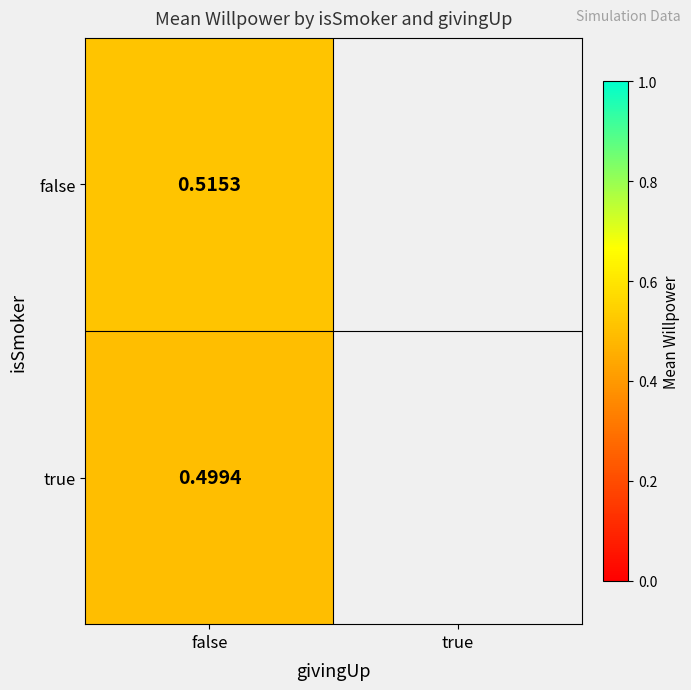

At false, list the series in order from largest to smallest.

false, true